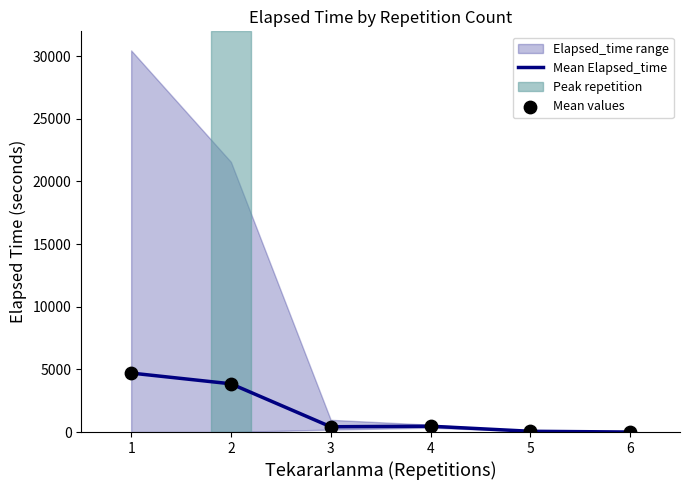

Which series reaches the minimum Y coordinate?

Mean Elapsed_time